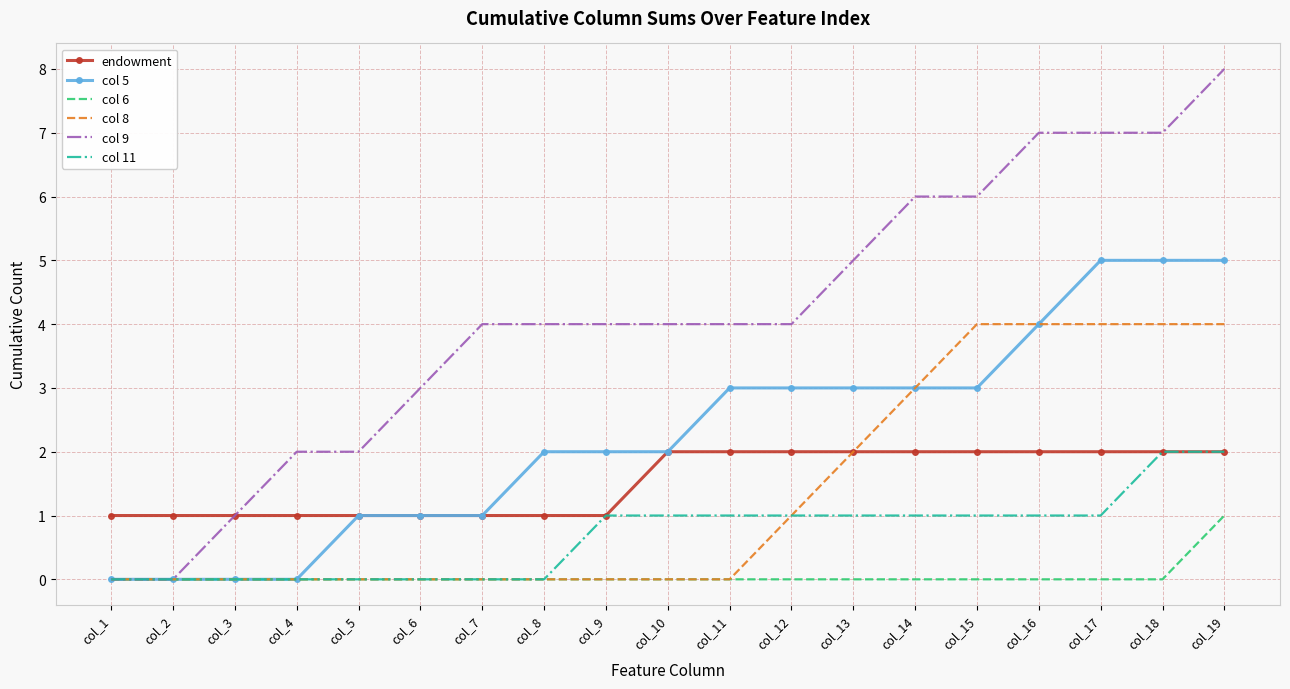

What is the maximum value shown in the chart?

8